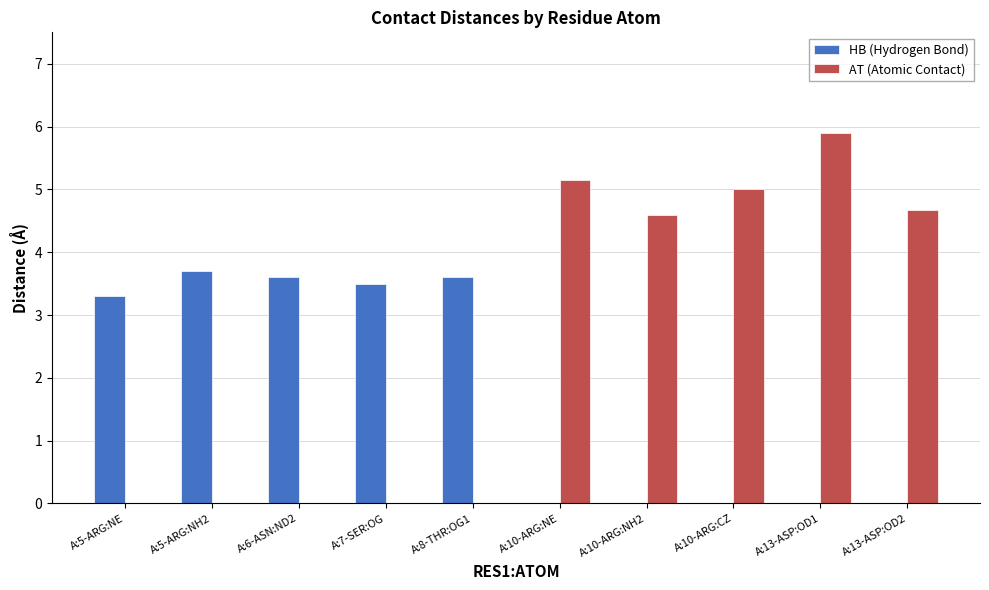

What is the sum of all AT (Atomic Contact) values?

25.3